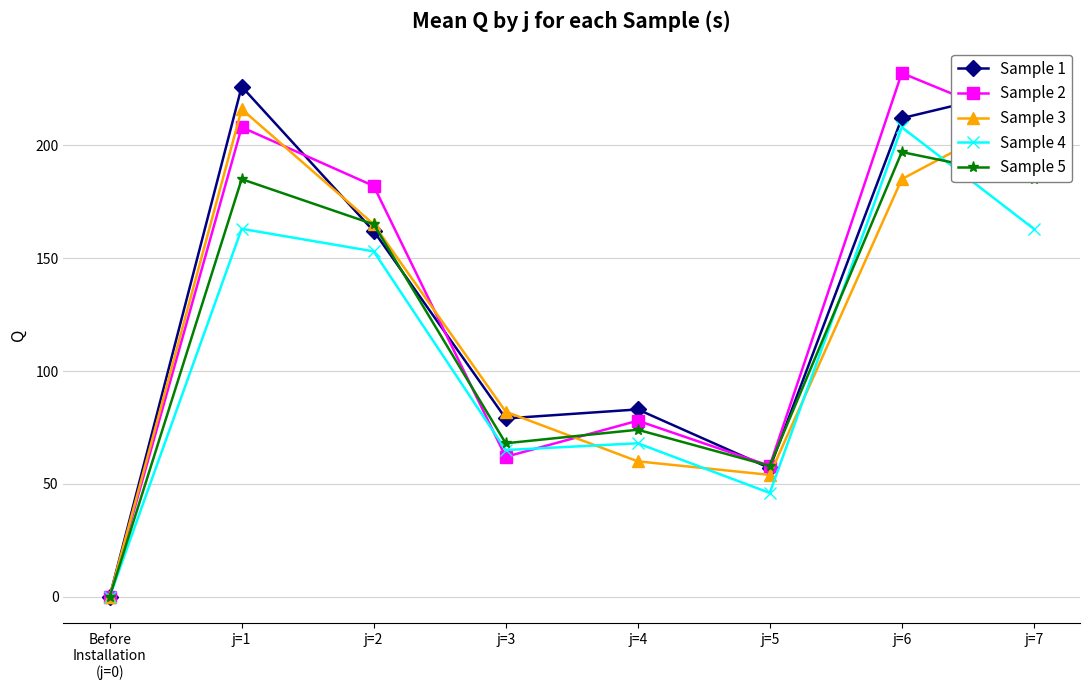

The Sample 5 series shows 185 at j=7. True or false?

True